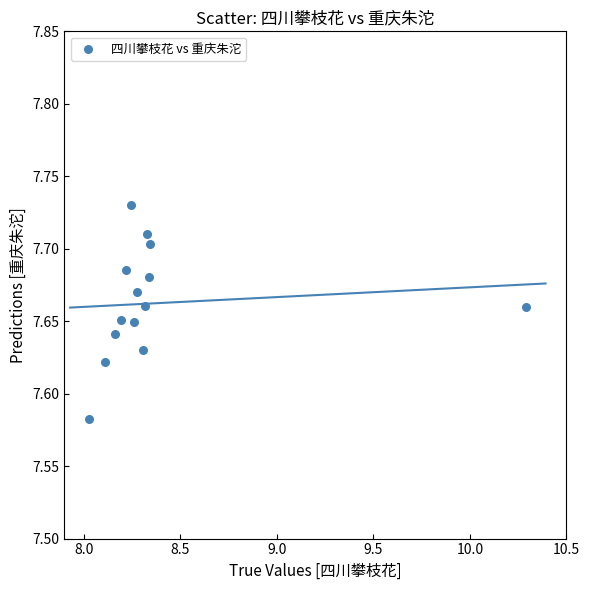

What is the range of X values (max minus min)?

2.3